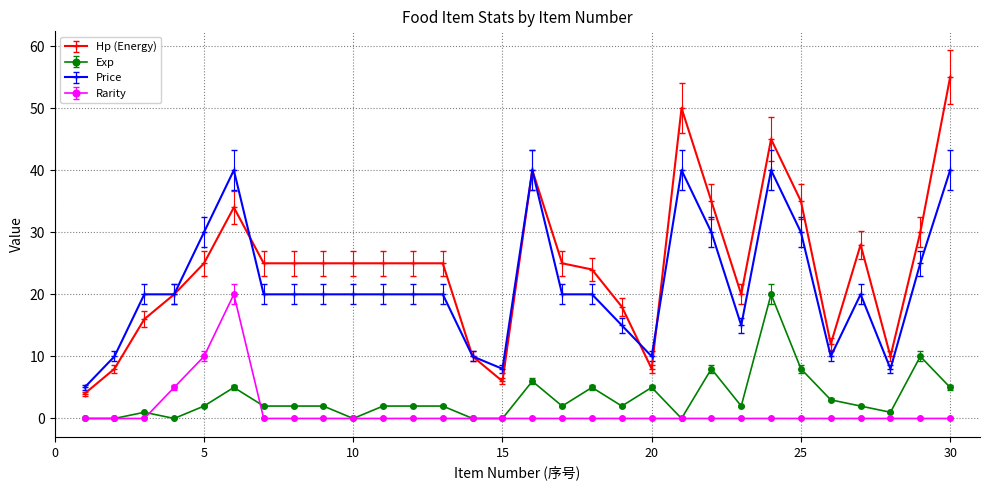

True or false: Exp has more than 2 points higher than both neighbors.

True